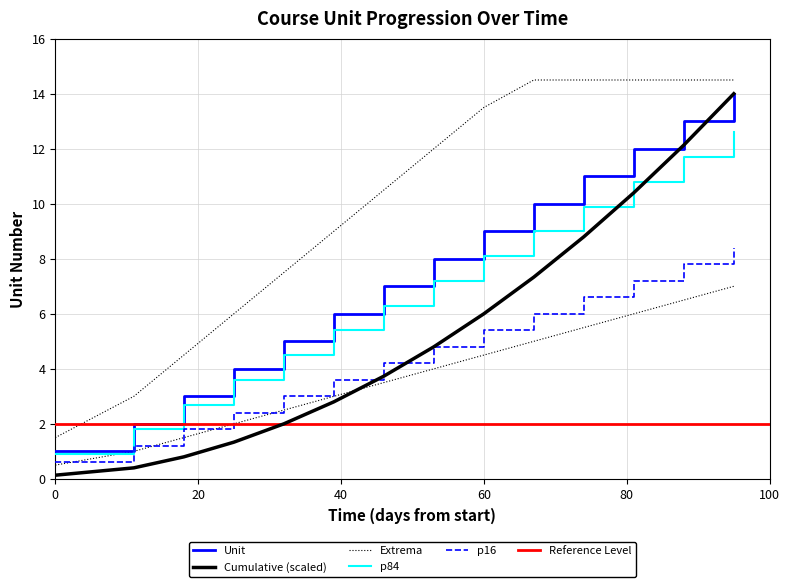

What is the smallest value displayed?

0.1